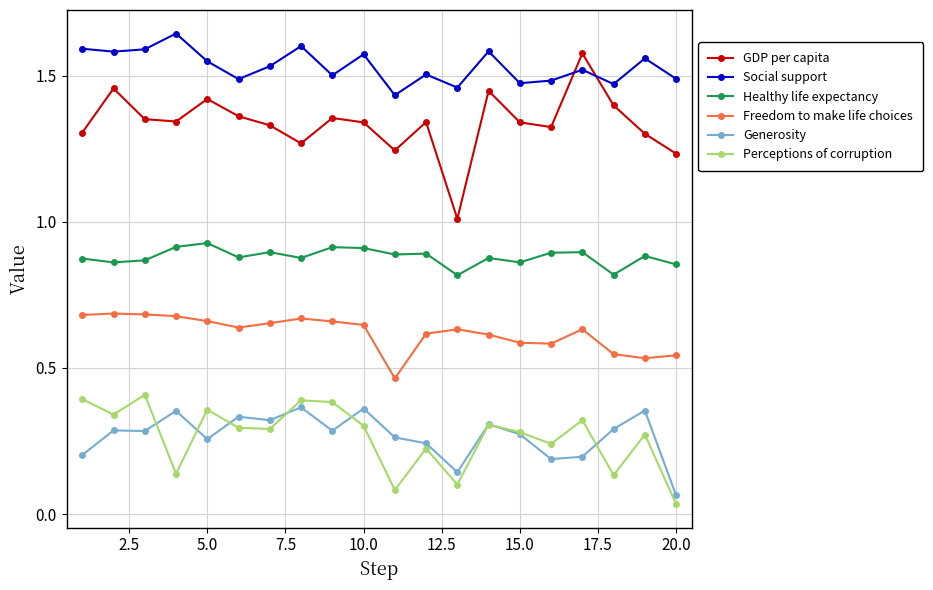

In Social support, how many points are higher than both neighbors (excluding endpoints)?

7